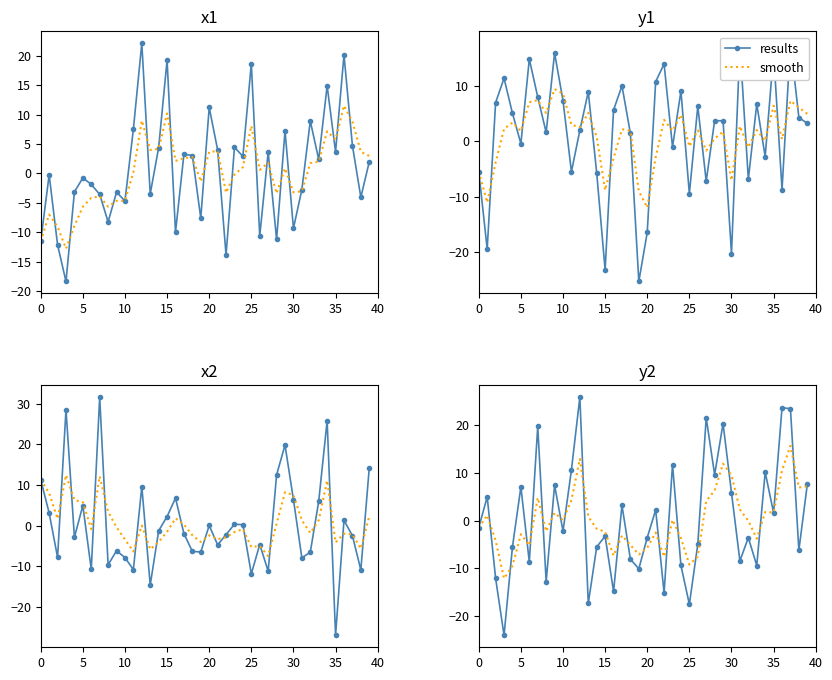

Where is the first local maximum for smooth?

5